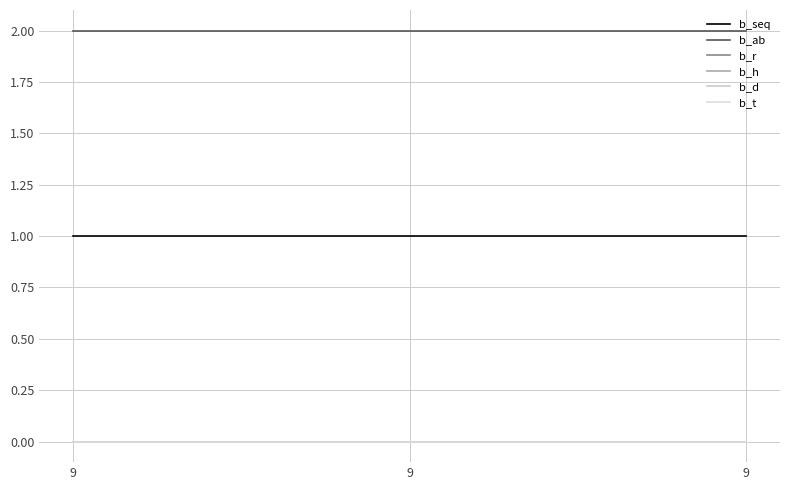

Which category has the highest value in the b_h series?

9